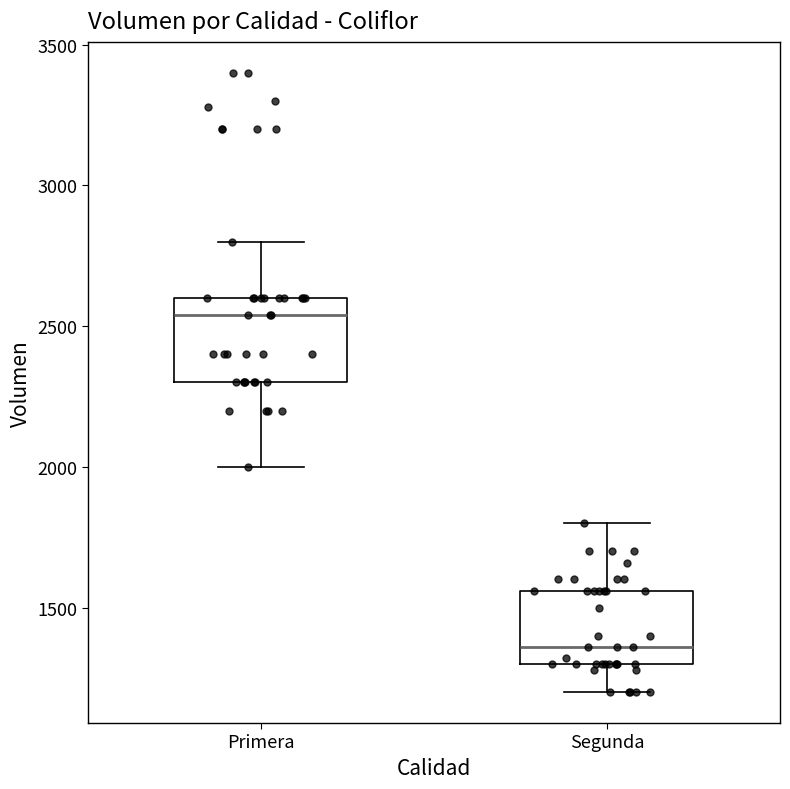

Which box's median line is the lowest?

Segunda